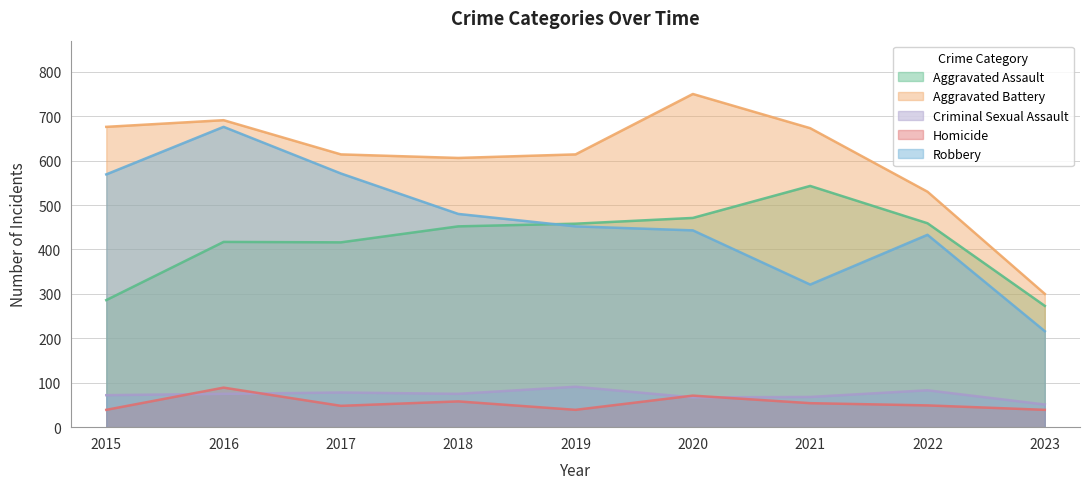

What is the sum of all Criminal Sexual Assault values?

660